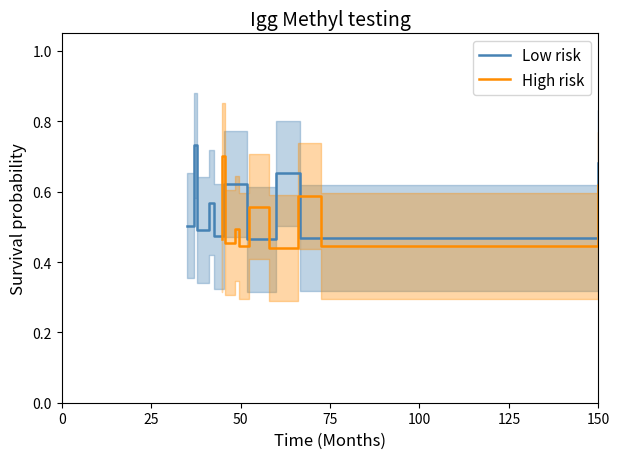

What are all the series names shown in the legend?

Low risk, High risk